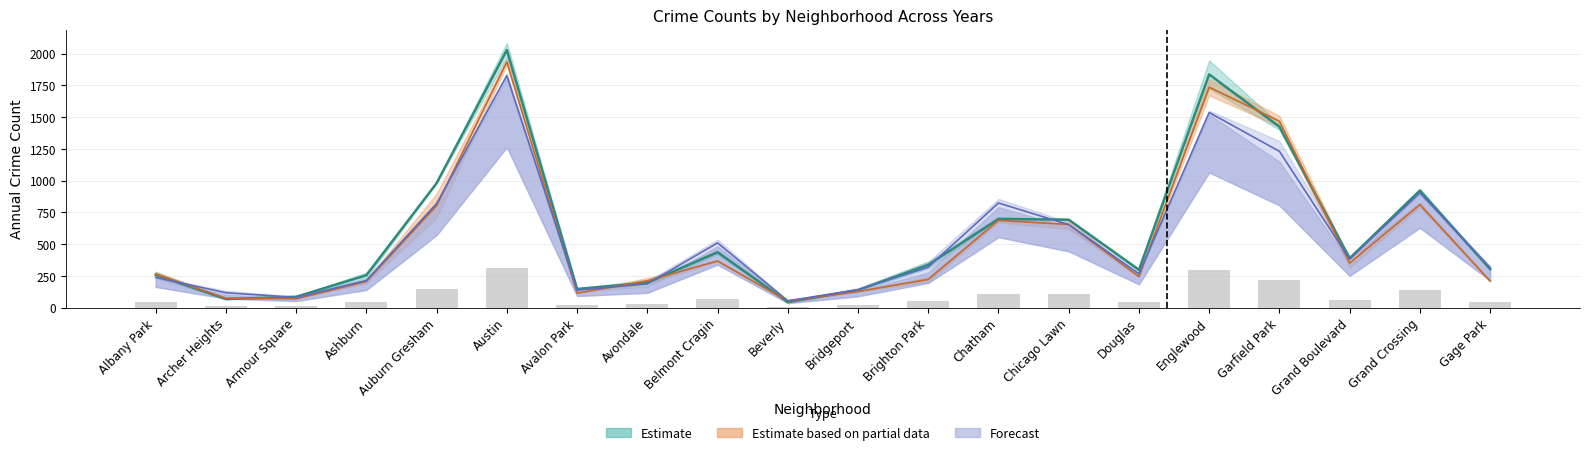

The 2023 series shows 53.0 at Beverly. True or false?

True